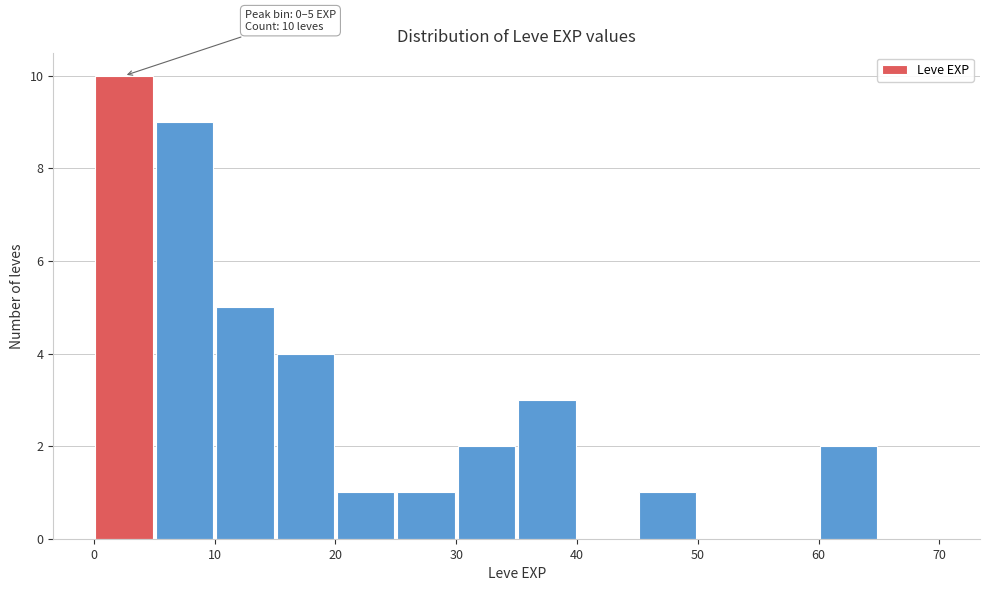

Which range on the x-axis has the tallest bar?

0 to 5